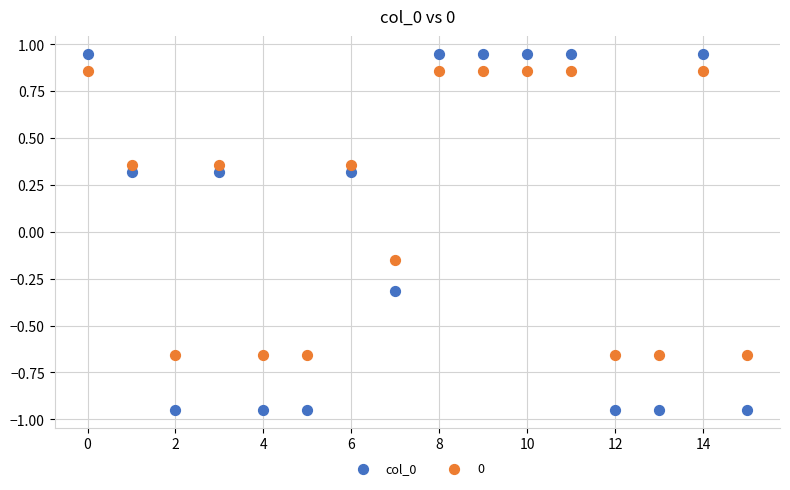

Which series reaches the minimum Y coordinate?

col_0